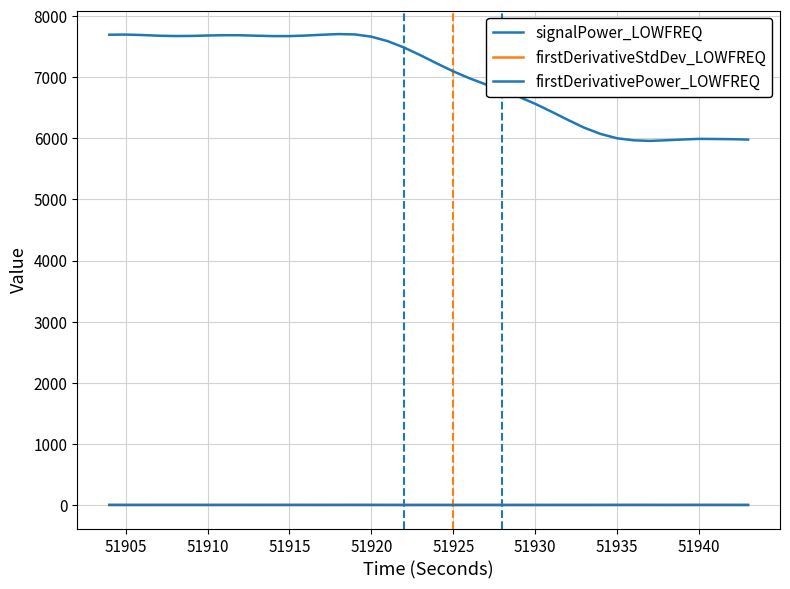

True or false: firstDerivativePower_LOWFREQ and signalPower_LOWFREQ cross at least once.

False